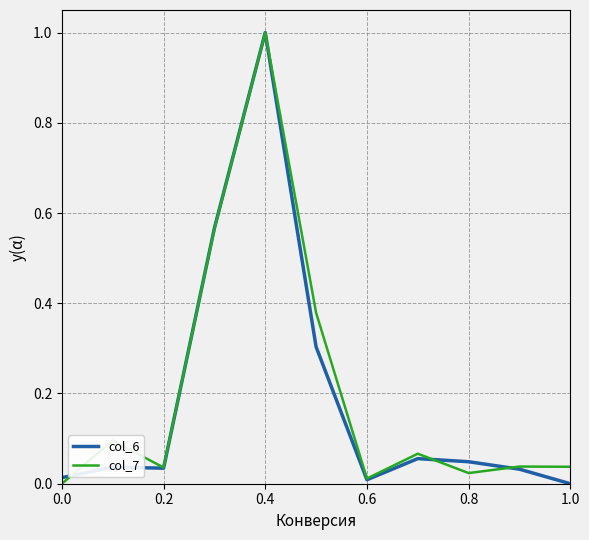

What is the highest value of the col_6 series?

1.0